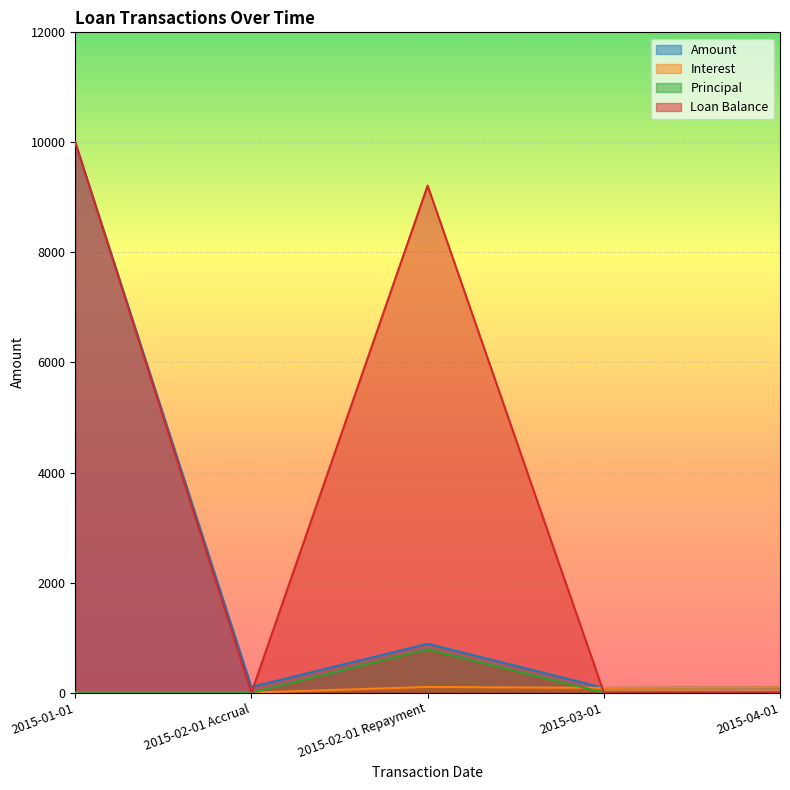

True or false: Loan Balance and Principal intersect in this chart.

False